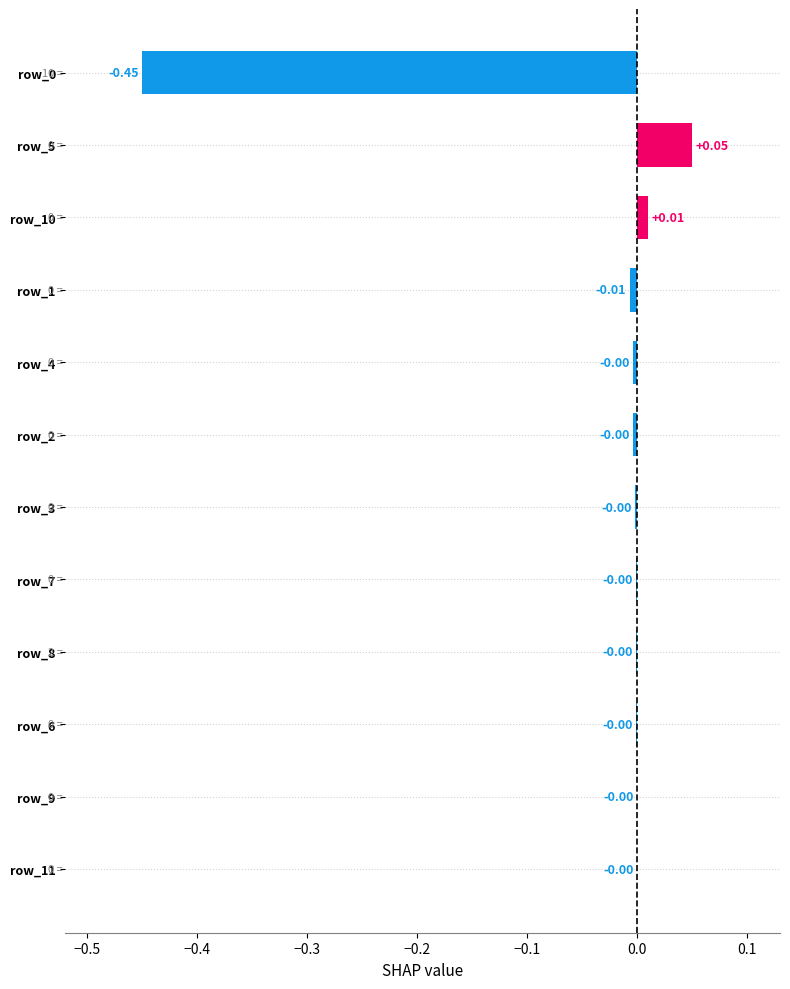

What is the sum of all values?

-0.4